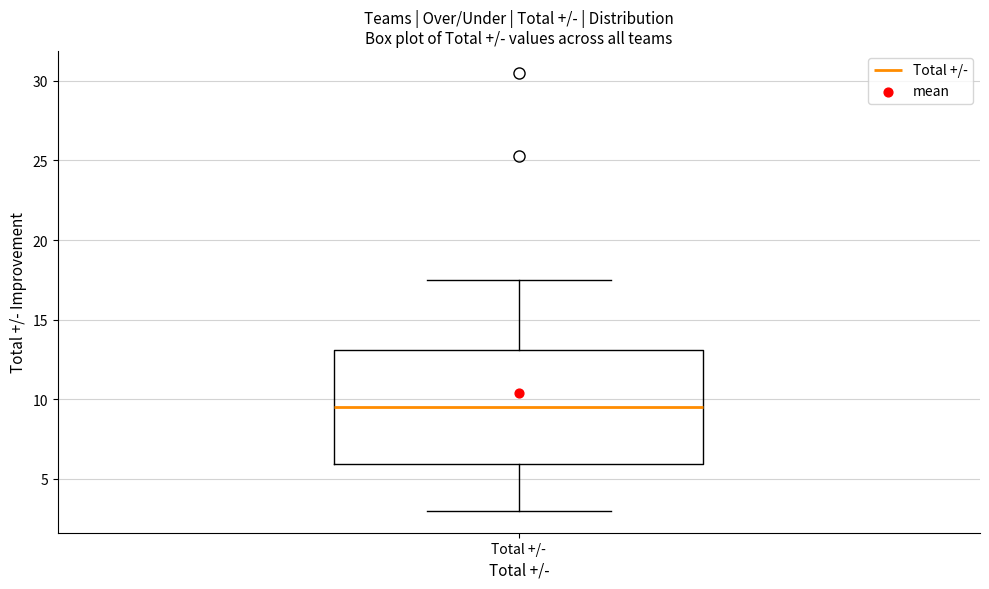

Read this box plot against the y-axis: the position of the median line, the range covered by the box, and the ends of both whiskers. The values are not printed on the chart, so give them approximately, as read against the axis.

median 9.5, box 6.0 to 13.0, whiskers 3.0 to 17.5